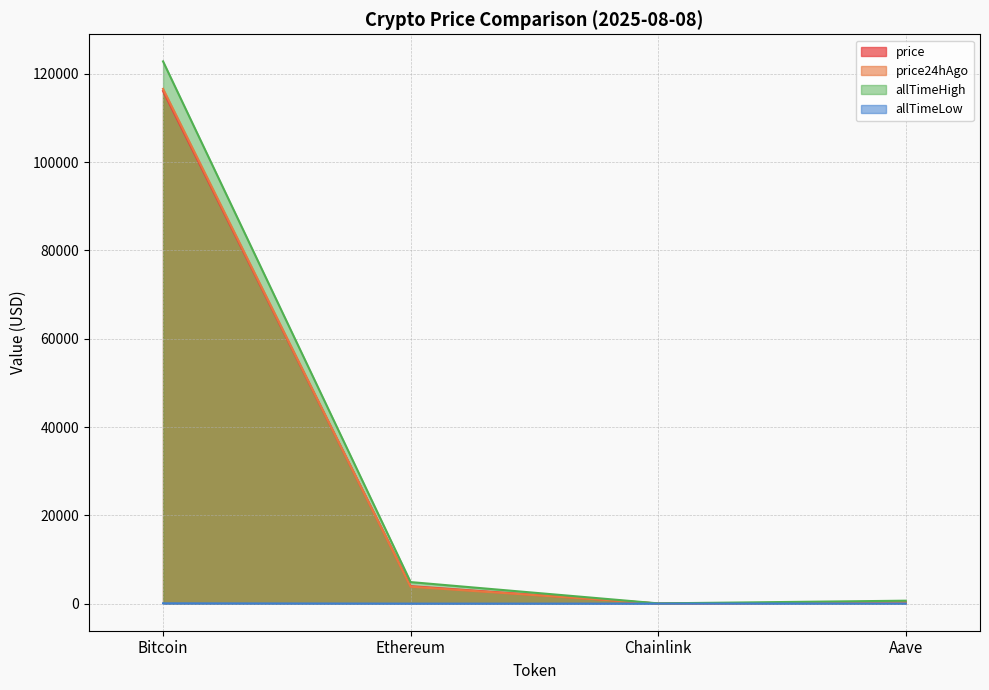

Which series has the largest range (max minus min)?

allTimeHigh